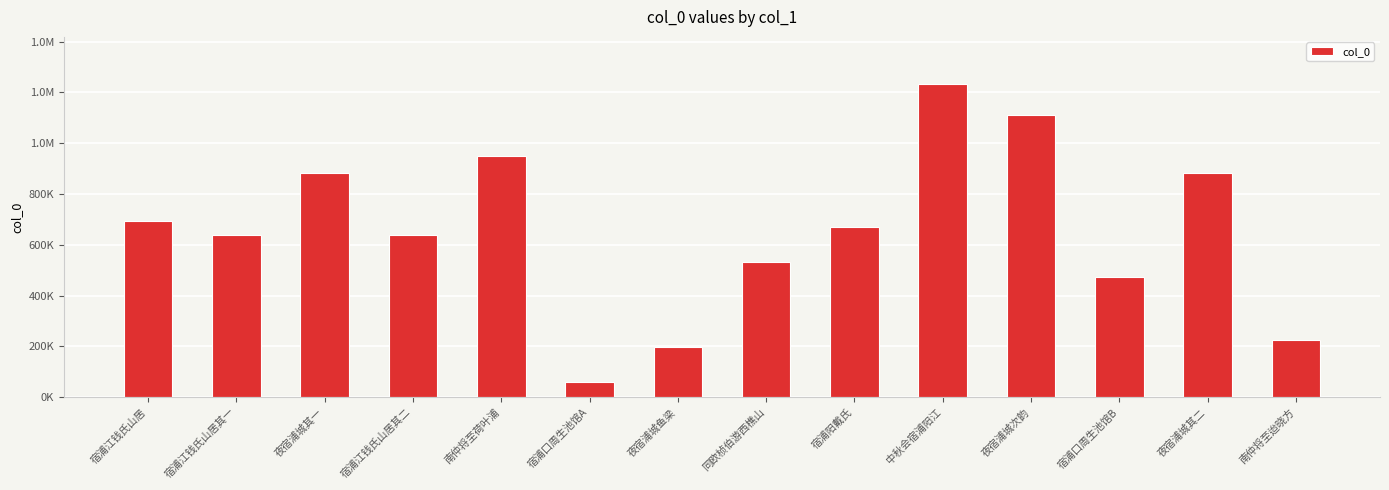

What is the difference between the maximum and second lowest values?

1037086